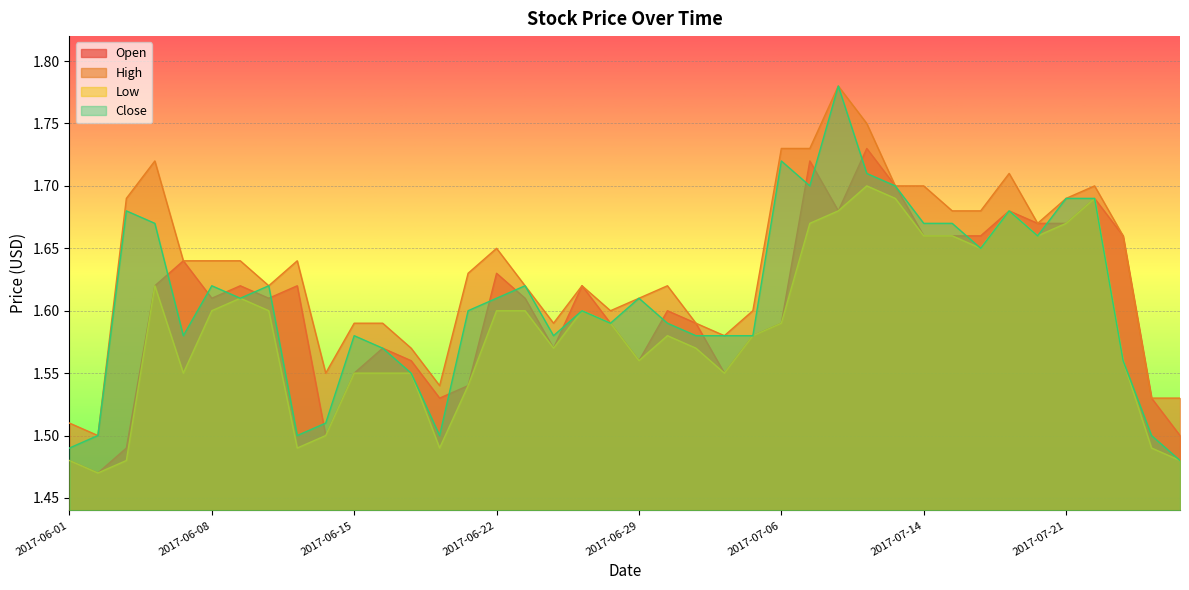

What is the label of the 31st point from the left?

2017-07-14